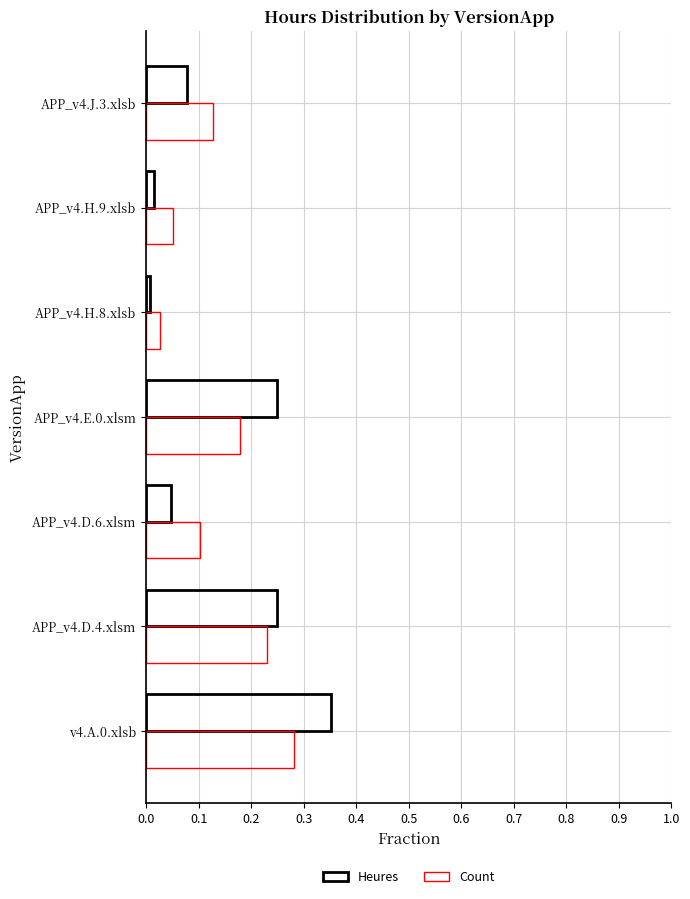

How many categories are shown in the chart?

7